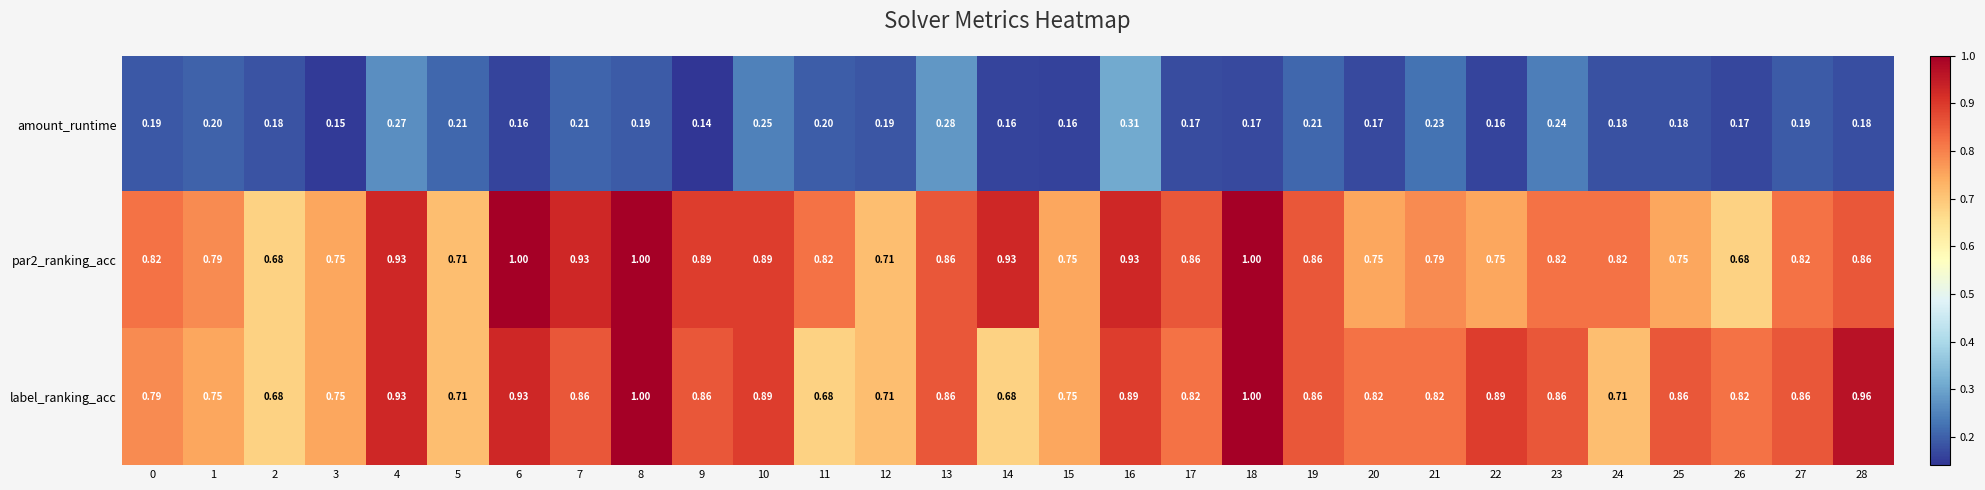

Is the value of label_ranking_acc at 16 greater than the value of par2_ranking_acc at 14?

No